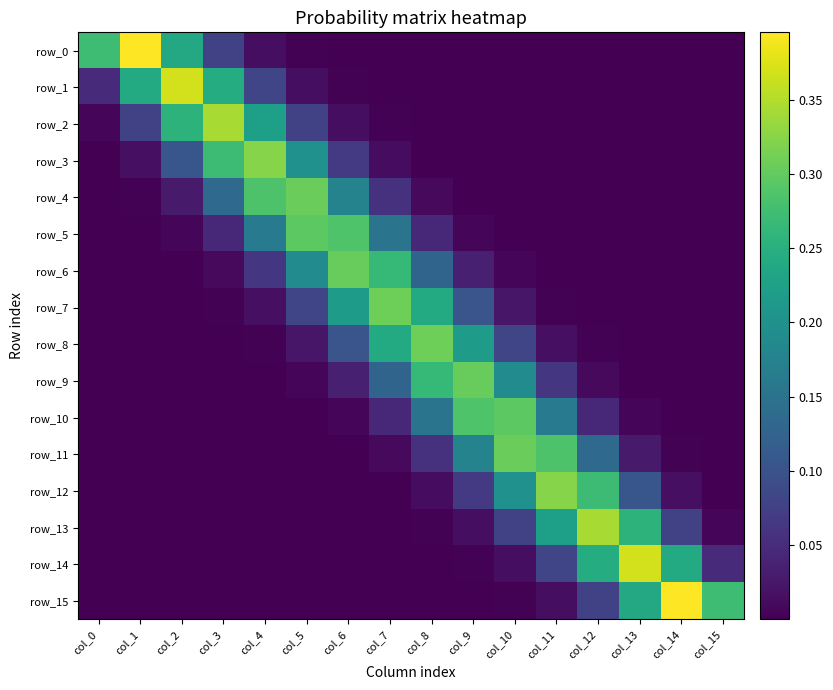

Reading left to right, list all the values displayed in this chart.

row_0: col_0=0.3	col_1=0.4	col_2=0.2	col_3=0.1	col_4=0.0	col_5=0.0	col_6=0.0	col_7=0.0	col_8=0.0	col_9=0.0	col_10=0.0	col_11=0.0	col_12=0.0	col_13=0.0	col_14=0.0	col_15=0.0
row_1: col_0=0.0	col_1=0.2	col_2=0.4	col_3=0.2	col_4=0.1	col_5=0.0	col_6=0.0	col_7=0.0	col_8=0.0	col_9=0.0	col_10=0.0	col_11=0.0	col_12=0.0	col_13=0.0	col_14=0.0	col_15=0.0
row_2: col_0=0.0	col_1=0.1	col_2=0.3	col_3=0.3	col_4=0.2	col_5=0.1	col_6=0.0	col_7=0.0	col_8=0.0	col_9=0.0	col_10=0.0	col_11=0.0	col_12=0.0	col_13=0.0	col_14=0.0	col_15=0.0
row_3: col_0=0.0	col_1=0.0	col_2=0.1	col_3=0.3	col_4=0.3	col_5=0.2	col_6=0.1	col_7=0.0	col_8=0.0	col_9=0.0	col_10=0.0	col_11=0.0	col_12=0.0	col_13=0.0	col_14=0.0	col_15=0.0
row_4: col_0=0.0	col_1=0.0	col_2=0.0	col_3=0.1	col_4=0.3	col_5=0.3	col_6=0.2	col_7=0.1	col_8=0.0	col_9=0.0	col_10=0.0	col_11=0.0	col_12=0.0	col_13=0.0	col_14=0.0	col_15=0.0
row_5: col_0=0.0	col_1=0.0	col_2=0.0	col_3=0.0	col_4=0.2	col_5=0.3	col_6=0.3	col_7=0.2	col_8=0.0	col_9=0.0	col_10=0.0	col_11=0.0	col_12=0.0	col_13=0.0	col_14=0.0	col_15=0.0
row_6: col_0=0.0	col_1=0.0	col_2=0.0	col_3=0.0	col_4=0.1	col_5=0.2	col_6=0.3	col_7=0.3	col_8=0.1	col_9=0.0	col_10=0.0	col_11=0.0	col_12=0.0	col_13=0.0	col_14=0.0	col_15=0.0
row_7: col_0=0.0	col_1=0.0	col_2=0.0	col_3=0.0	col_4=0.0	col_5=0.1	col_6=0.2	col_7=0.3	col_8=0.2	col_9=0.1	col_10=0.0	col_11=0.0	col_12=0.0	col_13=0.0	col_14=0.0	col_15=0.0
row_8: col_0=0.0	col_1=0.0	col_2=0.0	col_3=0.0	col_4=0.0	col_5=0.0	col_6=0.1	col_7=0.2	col_8=0.3	col_9=0.2	col_10=0.1	col_11=0.0	col_12=0.0	col_13=0.0	col_14=0.0	col_15=0.0
row_9: col_0=0.0	col_1=0.0	col_2=0.0	col_3=0.0	col_4=0.0	col_5=0.0	col_6=0.0	col_7=0.1	col_8=0.3	col_9=0.3	col_10=0.2	col_11=0.1	col_12=0.0	col_13=0.0	col_14=0.0	col_15=0.0
row_10: col_0=0.0	col_1=0.0	col_2=0.0	col_3=0.0	col_4=0.0	col_5=0.0	col_6=0.0	col_7=0.0	col_8=0.2	col_9=0.3	col_10=0.3	col_11=0.2	col_12=0.0	col_13=0.0	col_14=0.0	col_15=0.0
row_11: col_0=0.0	col_1=0.0	col_2=0.0	col_3=0.0	col_4=0.0	col_5=0.0	col_6=0.0	col_7=0.0	col_8=0.1	col_9=0.2	col_10=0.3	col_11=0.3	col_12=0.1	col_13=0.0	col_14=0.0	col_15=0.0
row_12: col_0=0.0	col_1=0.0	col_2=0.0	col_3=0.0	col_4=0.0	col_5=0.0	col_6=0.0	col_7=0.0	col_8=0.0	col_9=0.1	col_10=0.2	col_11=0.3	col_12=0.3	col_13=0.1	col_14=0.0	col_15=0.0
row_13: col_0=0.0	col_1=0.0	col_2=0.0	col_3=0.0	col_4=0.0	col_5=0.0	col_6=0.0	col_7=0.0	col_8=0.0	col_9=0.0	col_10=0.1	col_11=0.2	col_12=0.3	col_13=0.3	col_14=0.1	col_15=0.0
row_14: col_0=0.0	col_1=0.0	col_2=0.0	col_3=0.0	col_4=0.0	col_5=0.0	col_6=0.0	col_7=0.0	col_8=0.0	col_9=0.0	col_10=0.0	col_11=0.1	col_12=0.2	col_13=0.4	col_14=0.2	col_15=0.0
row_15: col_0=0.0	col_1=0.0	col_2=0.0	col_3=0.0	col_4=0.0	col_5=0.0	col_6=0.0	col_7=0.0	col_8=0.0	col_9=0.0	col_10=0.0	col_11=0.0	col_12=0.1	col_13=0.2	col_14=0.4	col_15=0.3